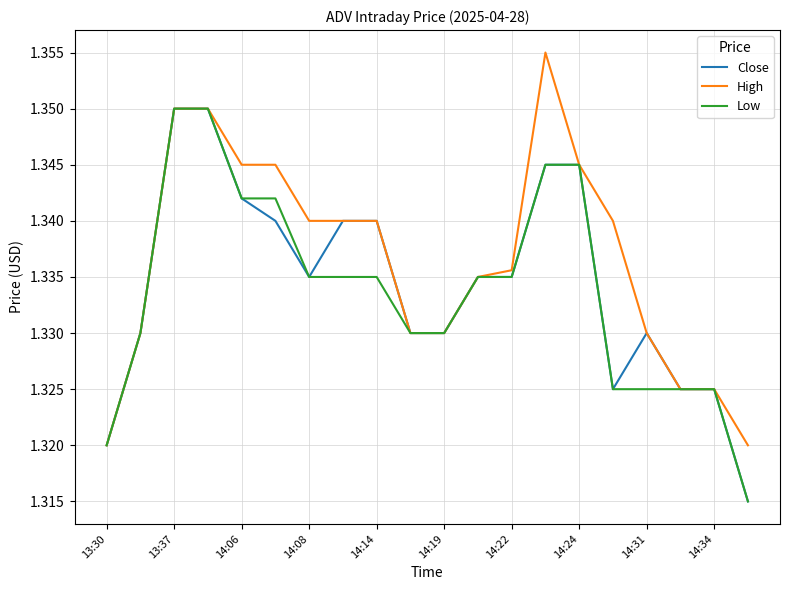

Which series has the largest total across all categories?

High